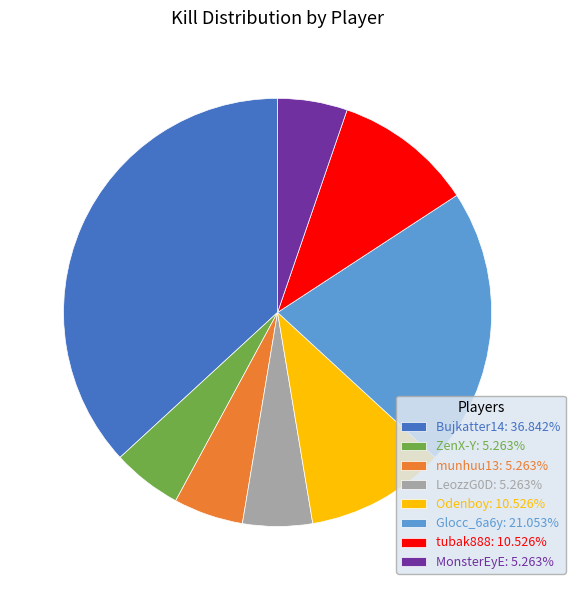

Is LeozzG0D: 5.263% the majority of the pie?

No